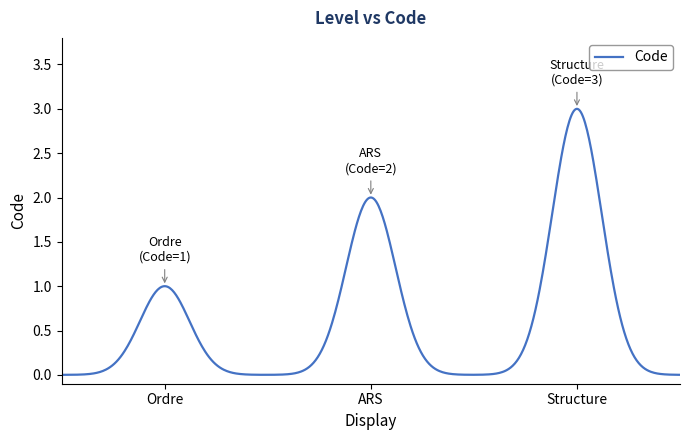

How many lines are shown in the chart?

1